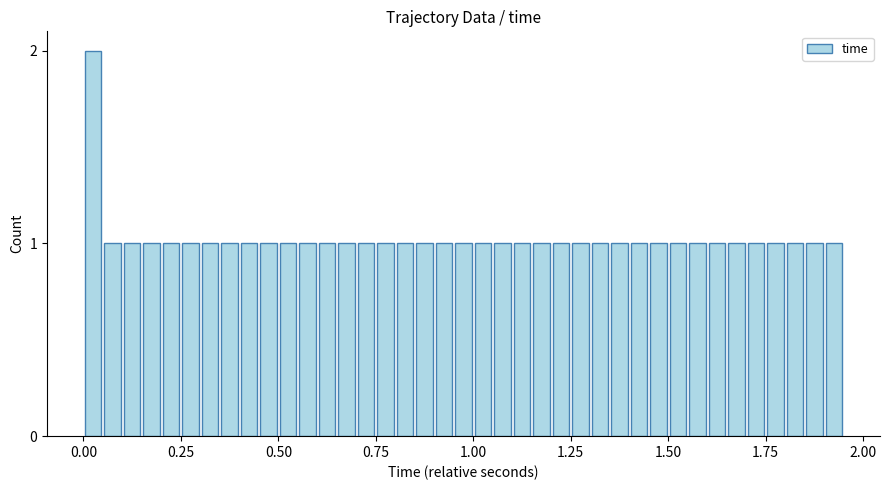

Read against the x-axis, roughly where is the centre of the tallest bar?

0.05